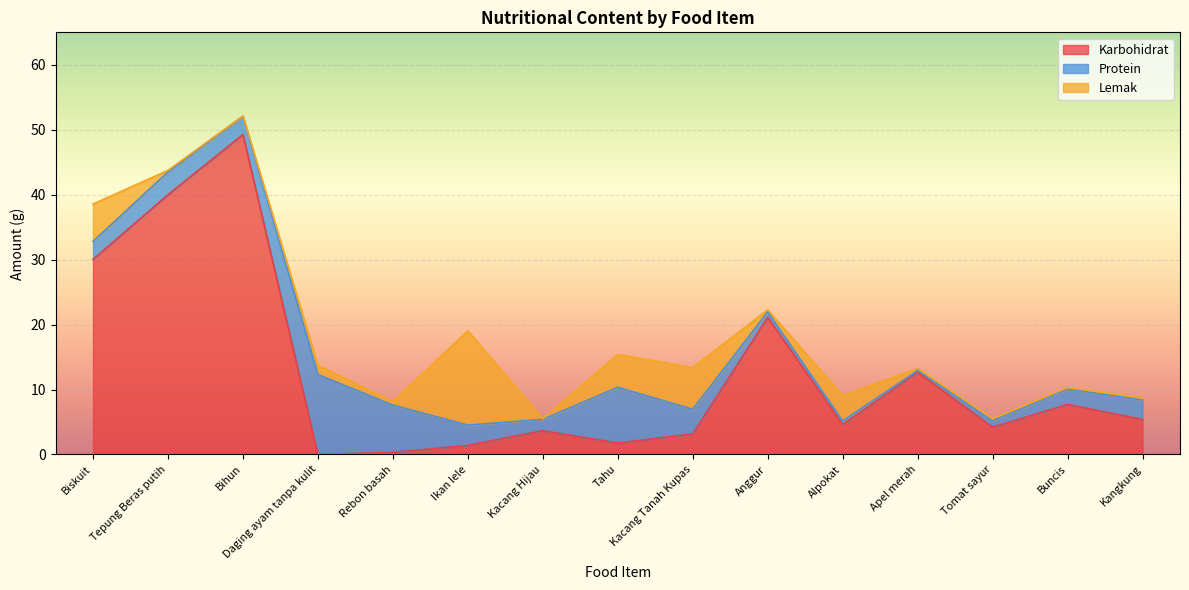

True or false: Karbohidrat has more than 2 points higher than both neighbors.

True